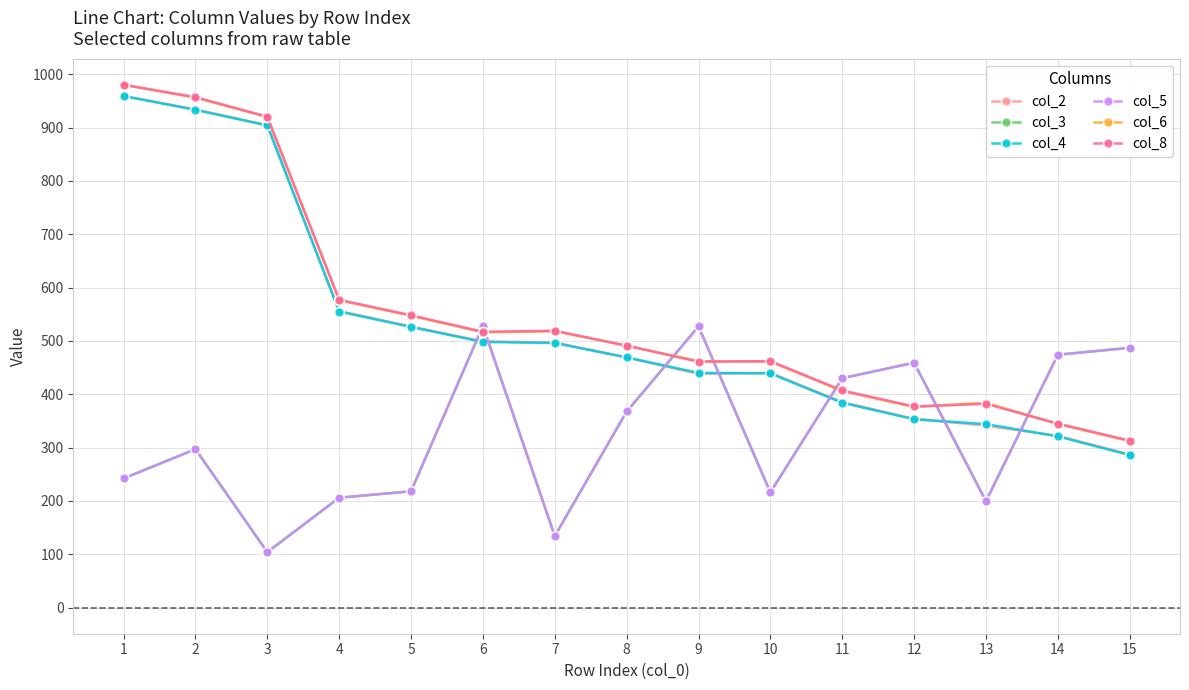

Is the value of col_2 at 11 greater than the value of col_6 at 8?

No